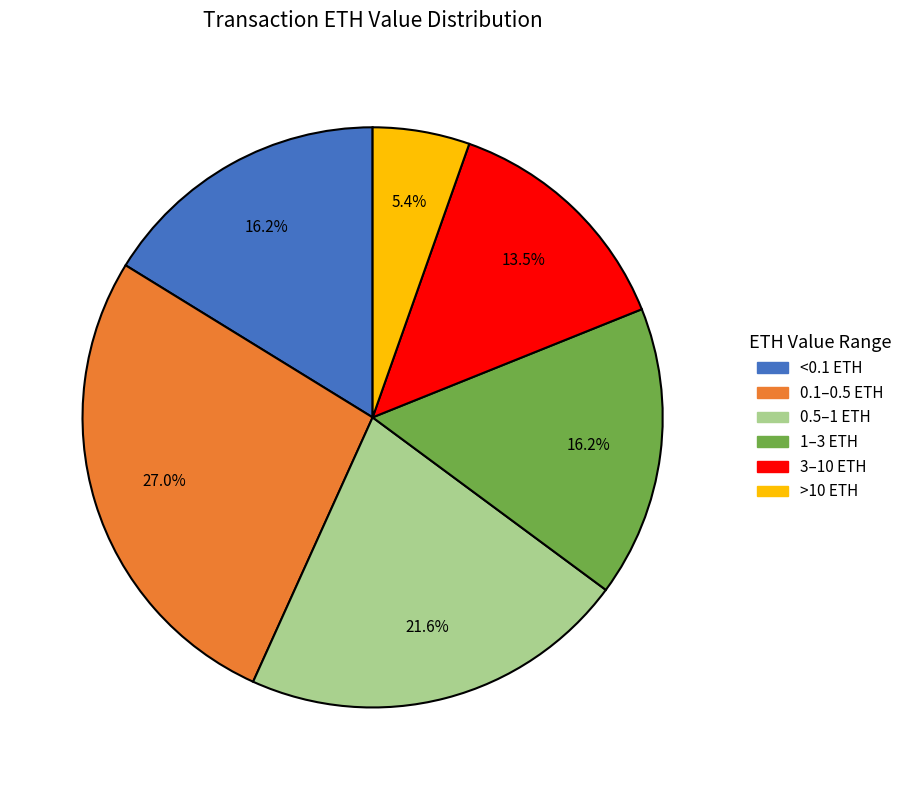

Is there any slice that represents more than half of the pie?

No